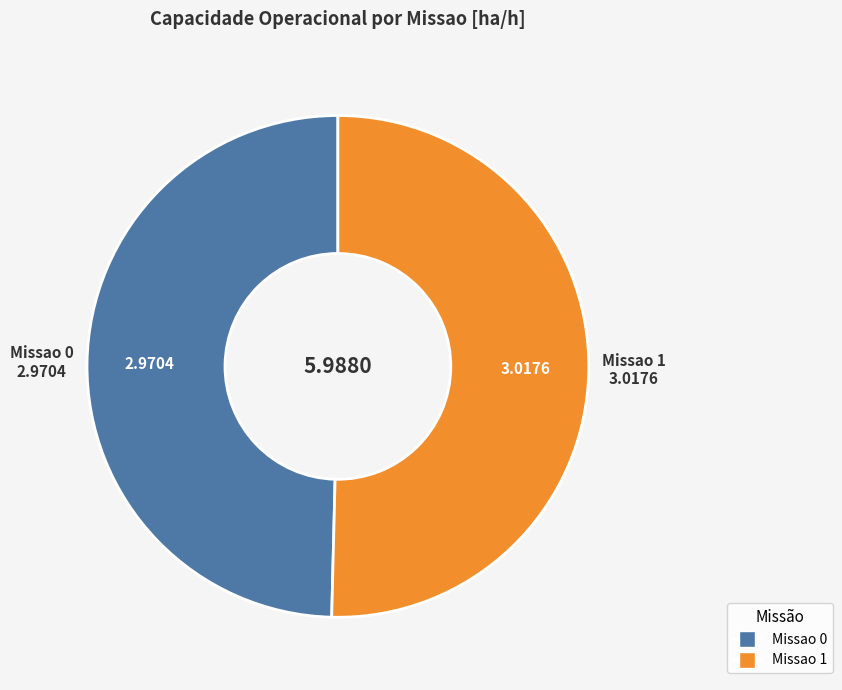

True or false: Missao 0 accounts for 43% of the total.

False